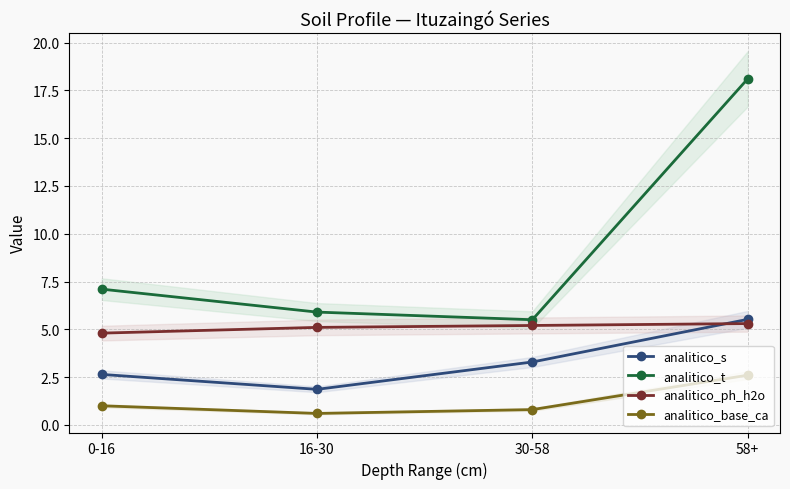

Where does the analitico_s series first go above 3?

30-58